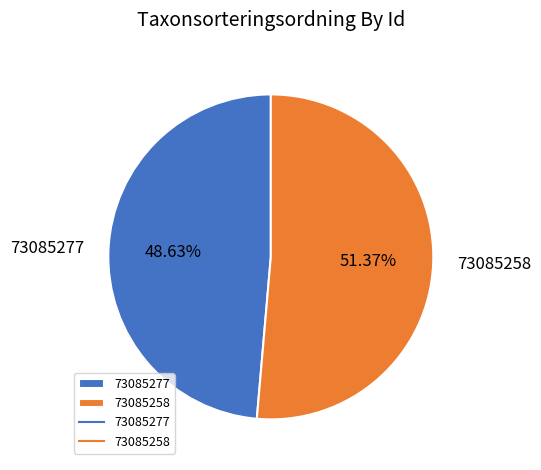

Between 73085277 and 73085258, which is larger?

73085258